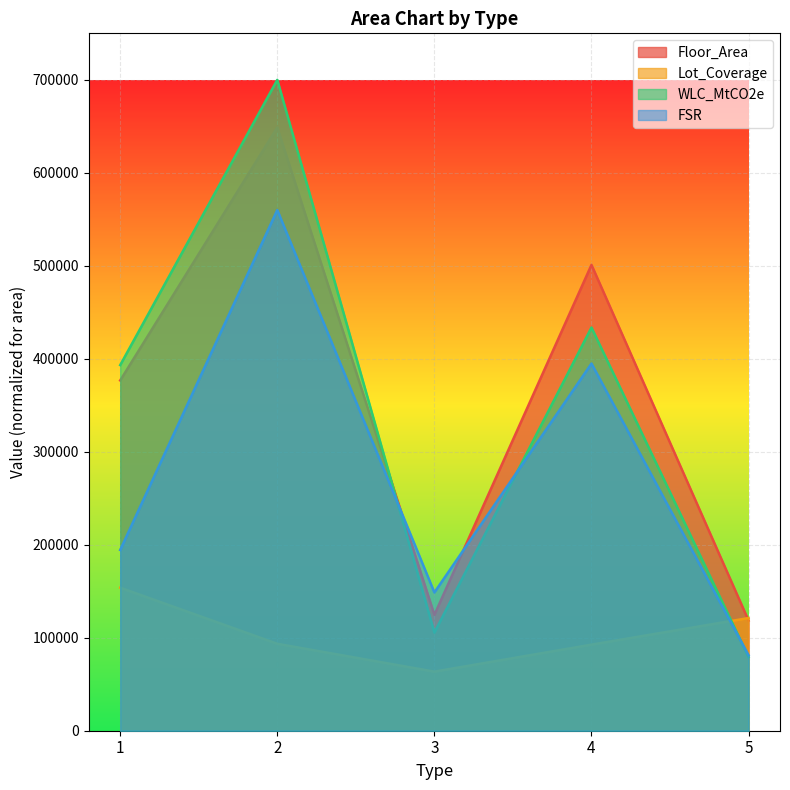

Which series ends up on top after the final intersection of Floor_Area and FSR?

Floor_Area